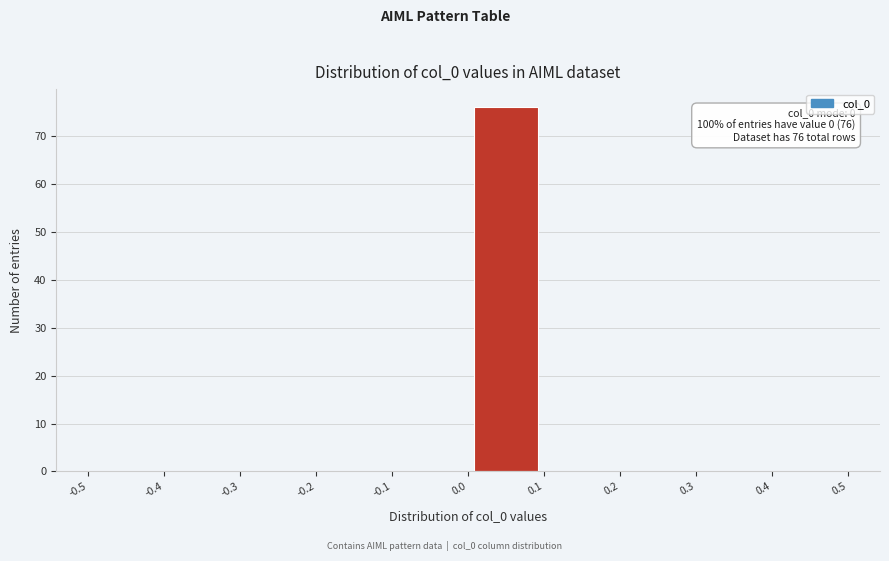

Over which range of the x-axis is the bar tallest?

0.0 to 0.1